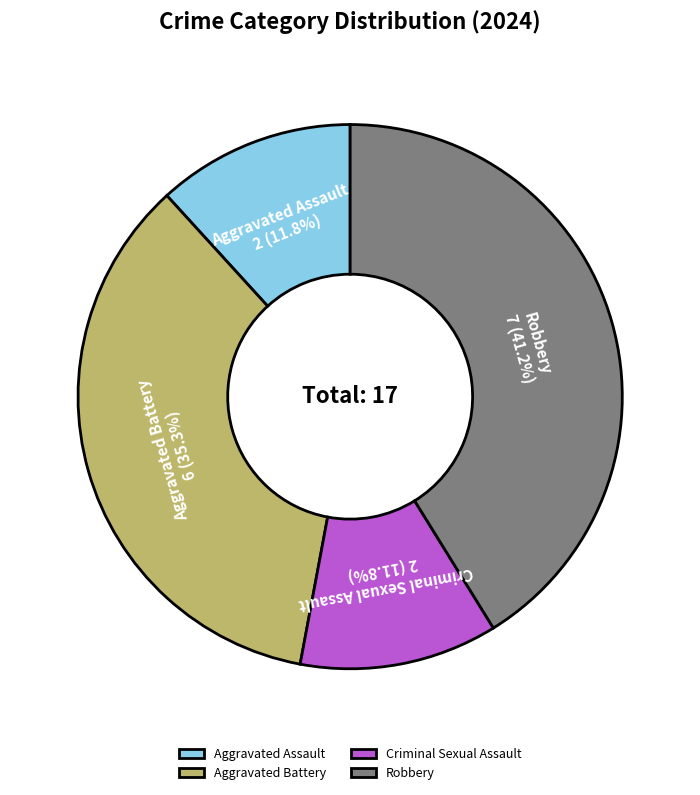

Combined, what portion of the pie is Robbery and Aggravated Assault?

52.9%